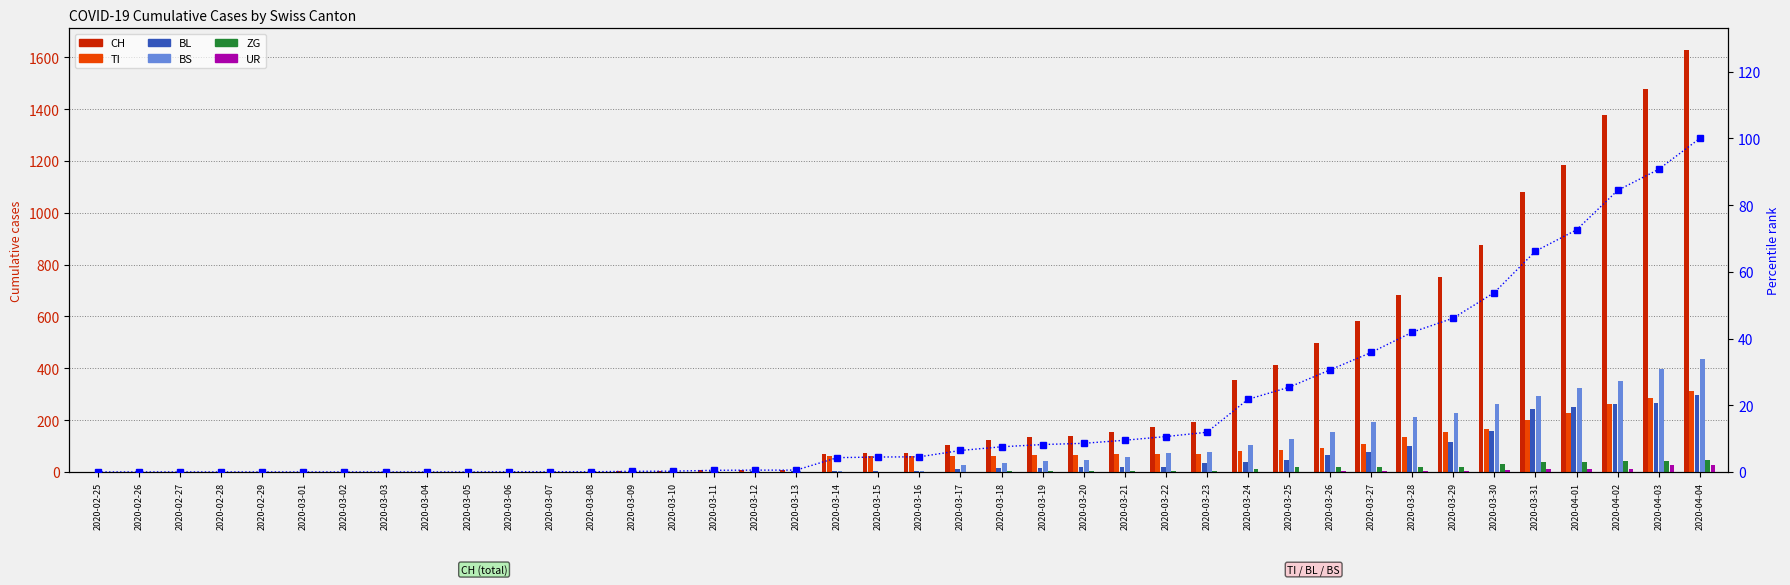

At which category is the sum across all series the highest?

2020-04-04